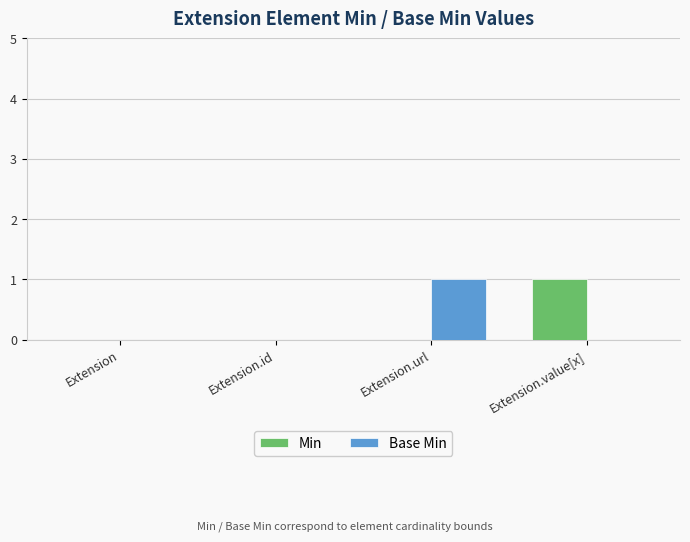

How many distinct data groups are displayed?

2